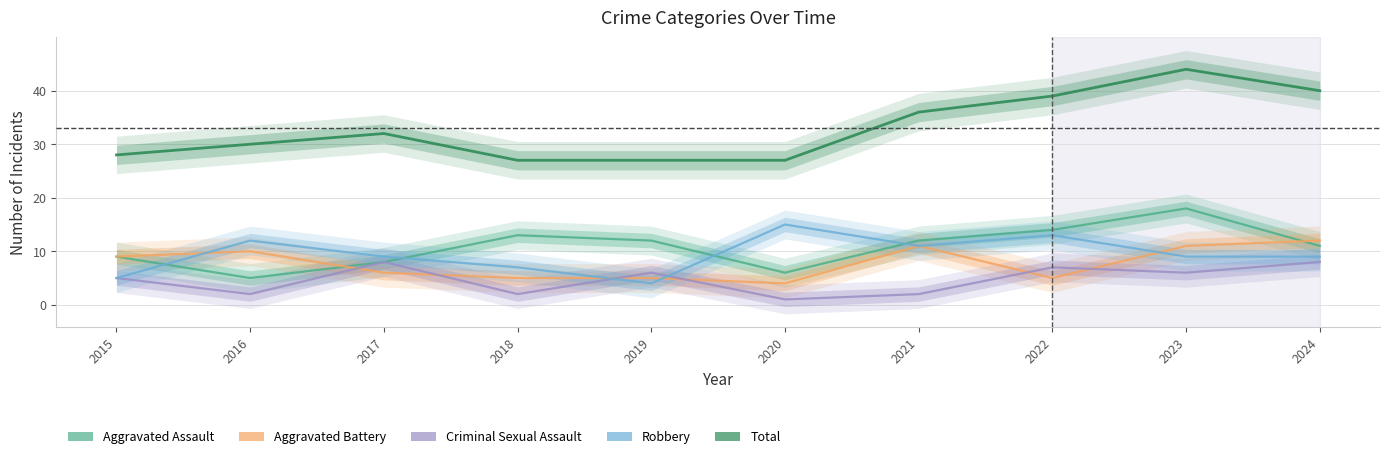

The value of Aggravated Assault at 2017 is 13. True or false?

False